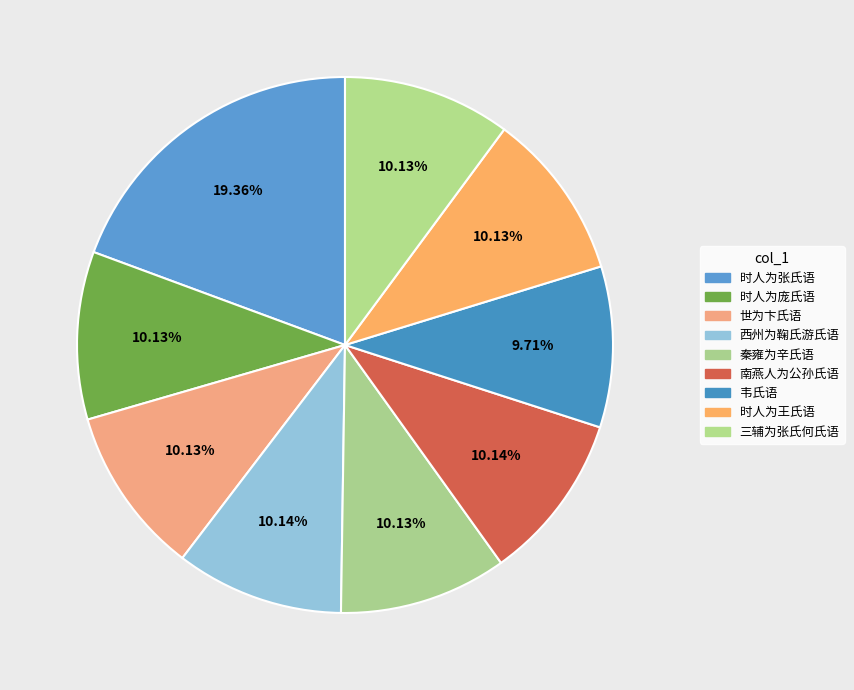

What percentage is the 韦氏语 slice, to the nearest percent?

10%